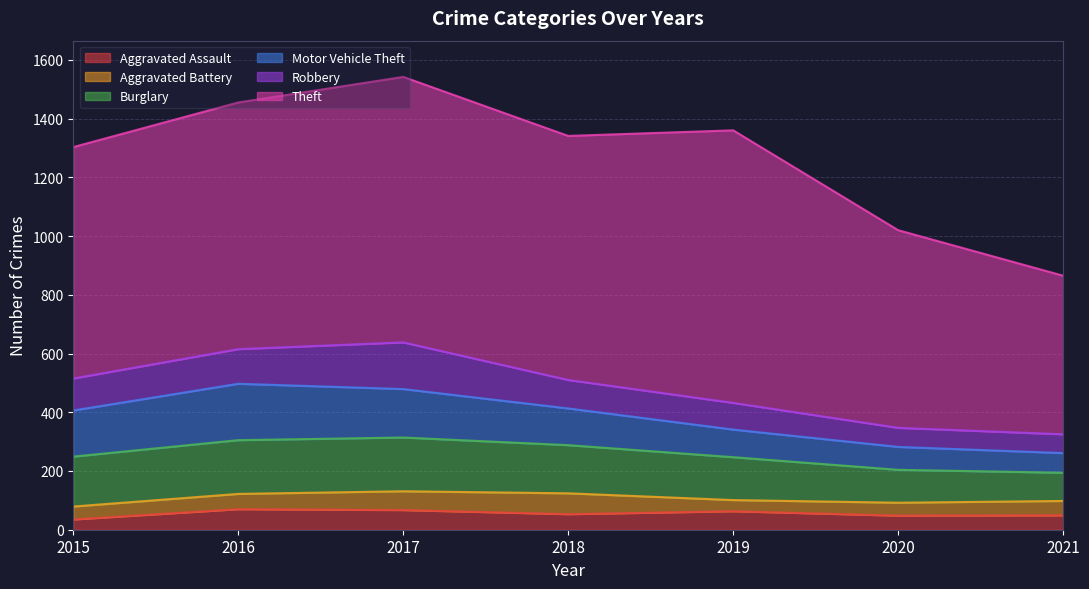

Which category has the highest value across all series?

2019